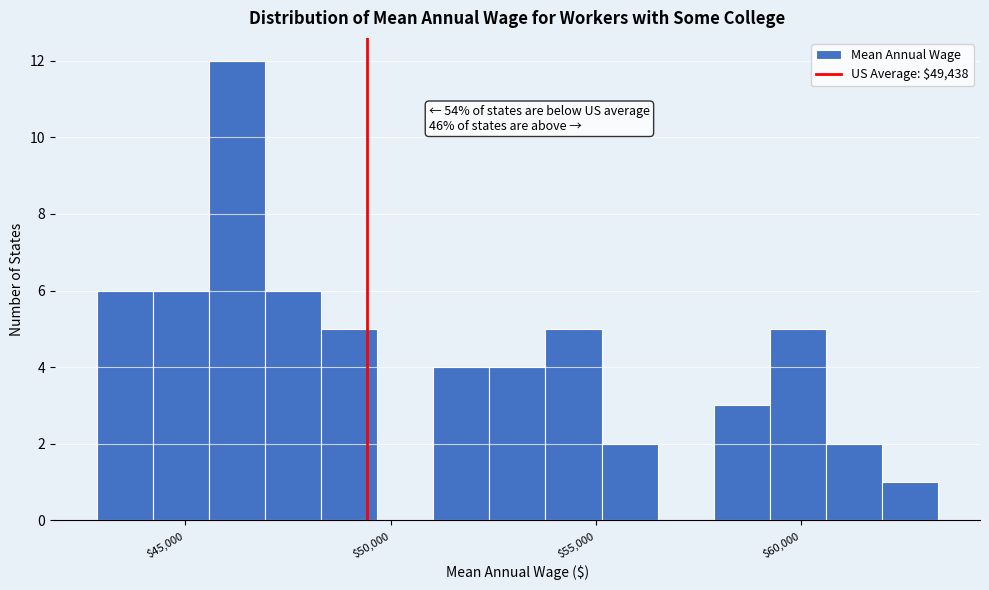

Around what value on the x-axis is the tallest bar? Give the approximate position of its centre, as read against the axis.

46500